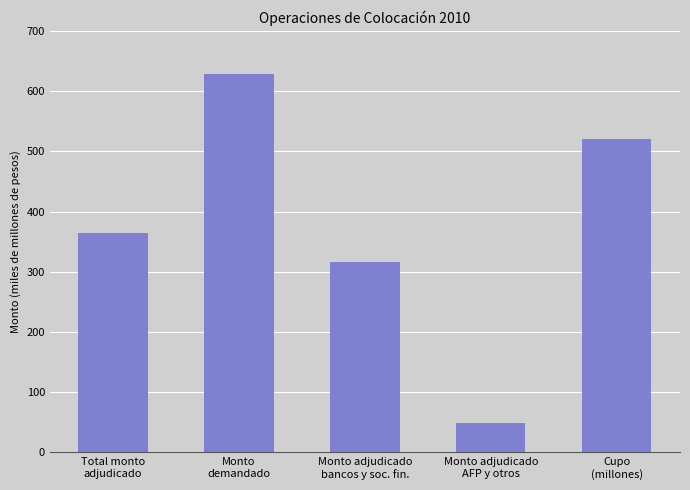

What is the average value?

375730